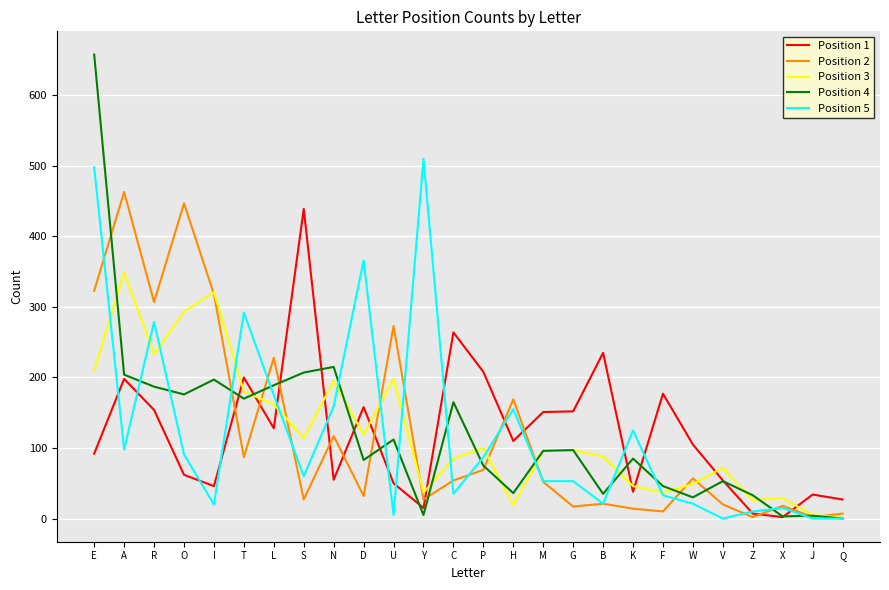

What is the sum of all Position 5 values?

3161